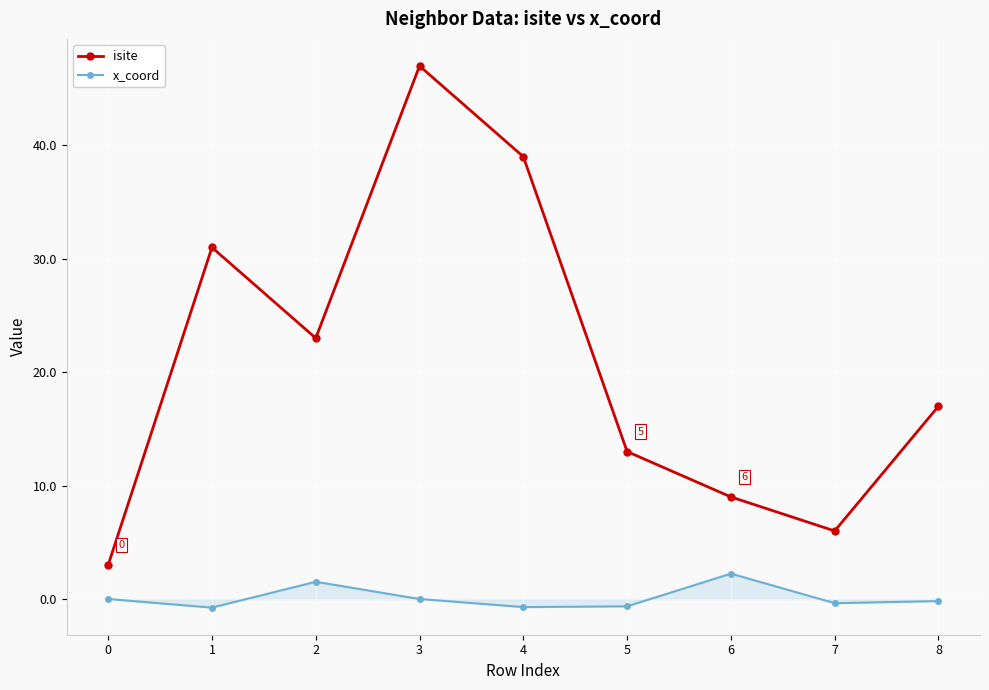

Does the chart display data point markers on the line(s)?

Yes